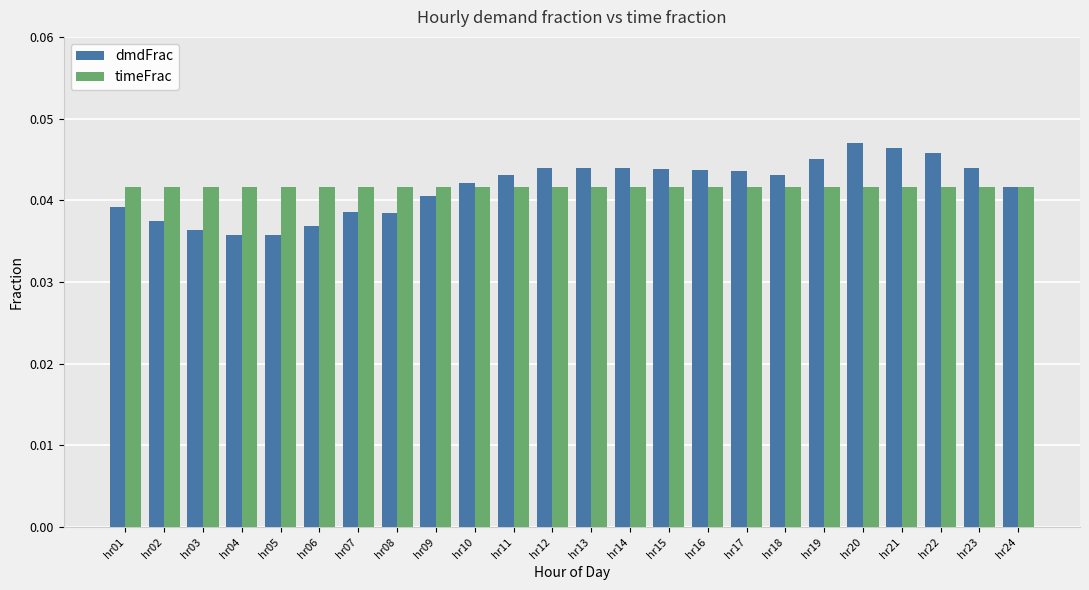

How many bars are there in total?

48